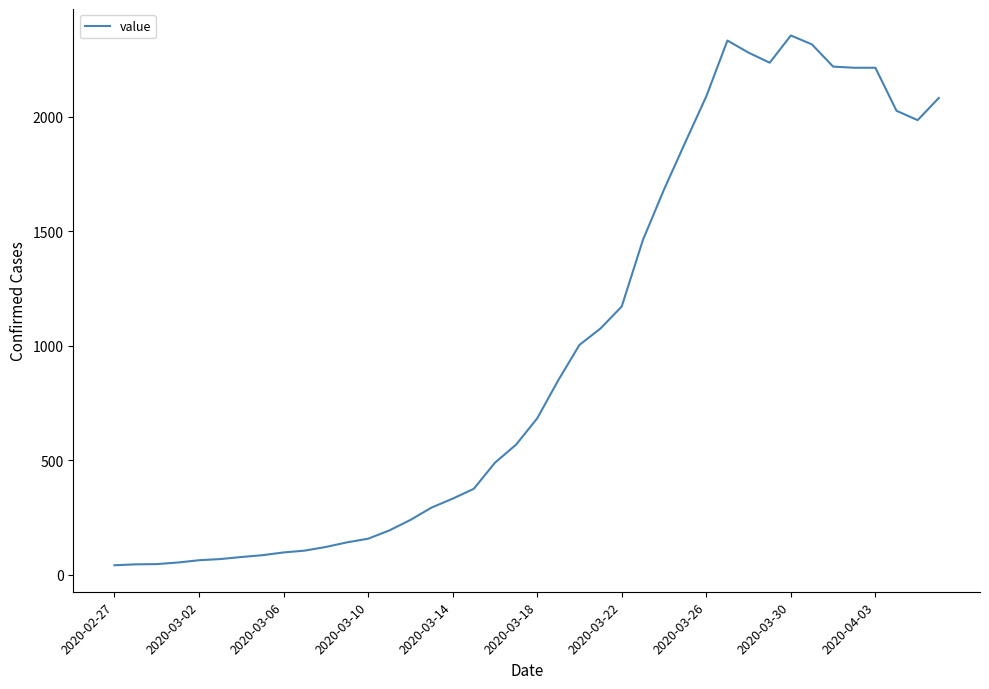

What is the maximum value shown in the chart?

2356